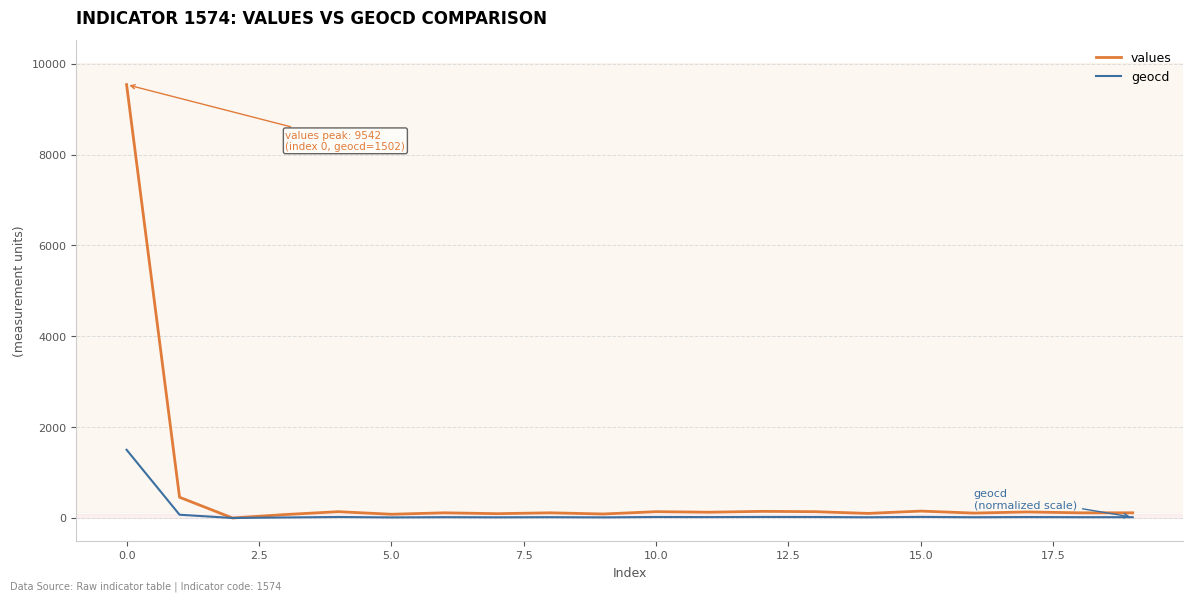

Which series has the widest spread of values?

values